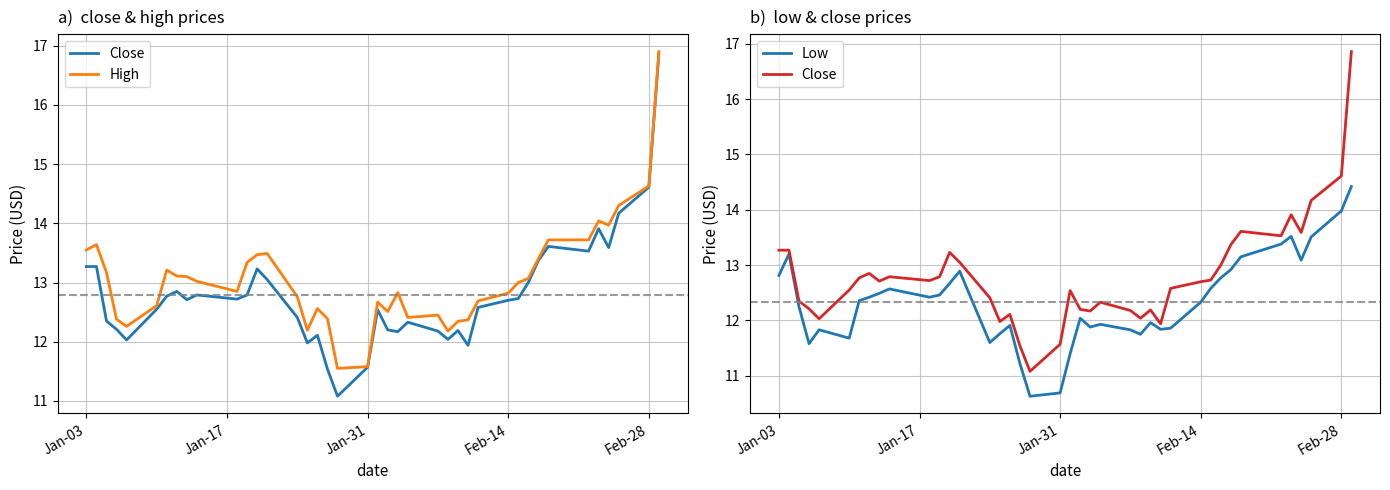

In High, how many points are lower than both neighbors (excluding endpoints)?

8